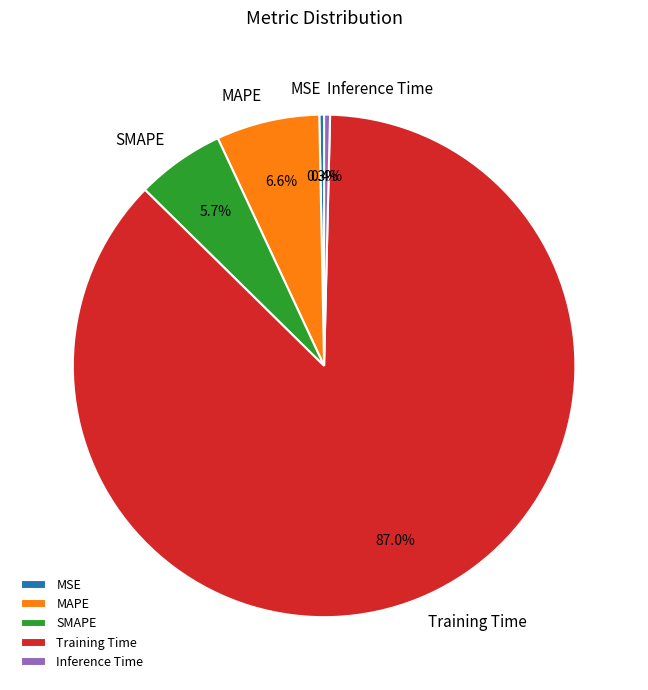

Is Training Time the majority of the pie?

Yes